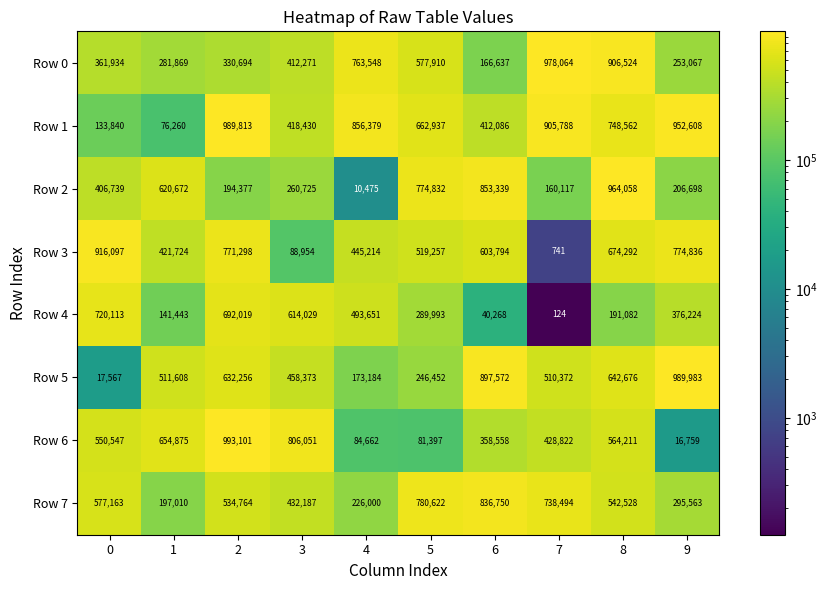

What is the spread (max minus min) of values at 9?

973224